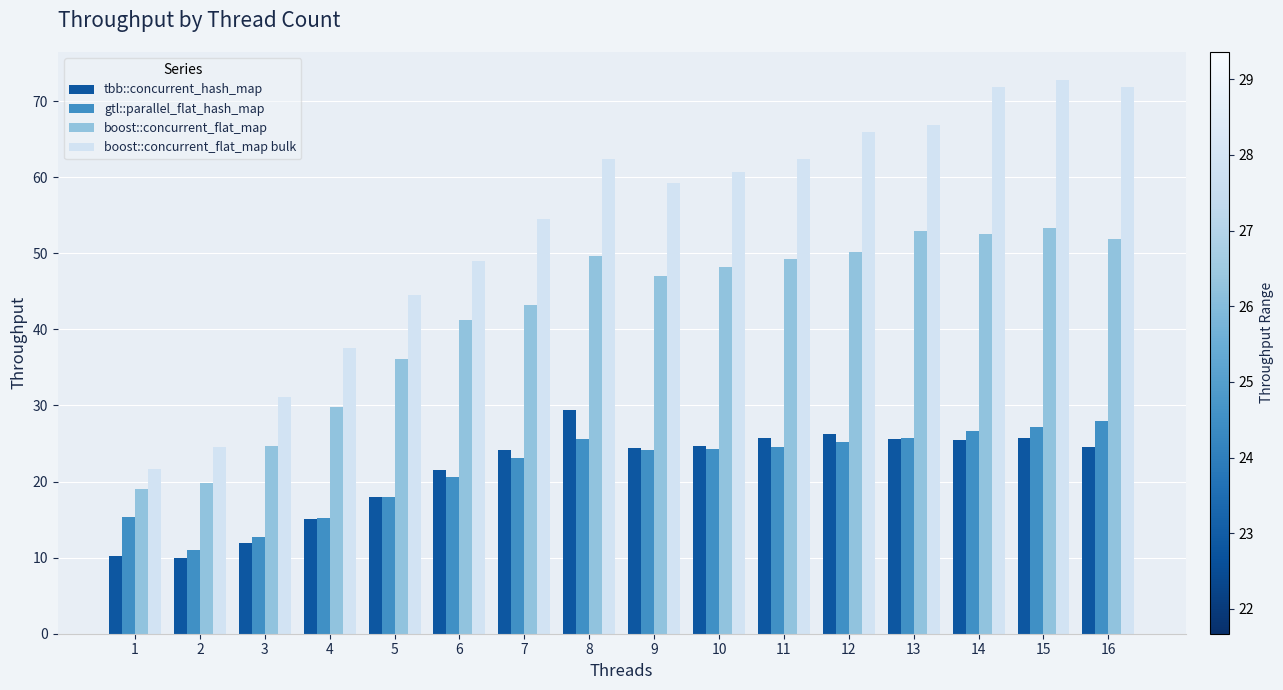

Between 2 and 10, which series saw the biggest shift?

boost::concurrent_flat_map bulk